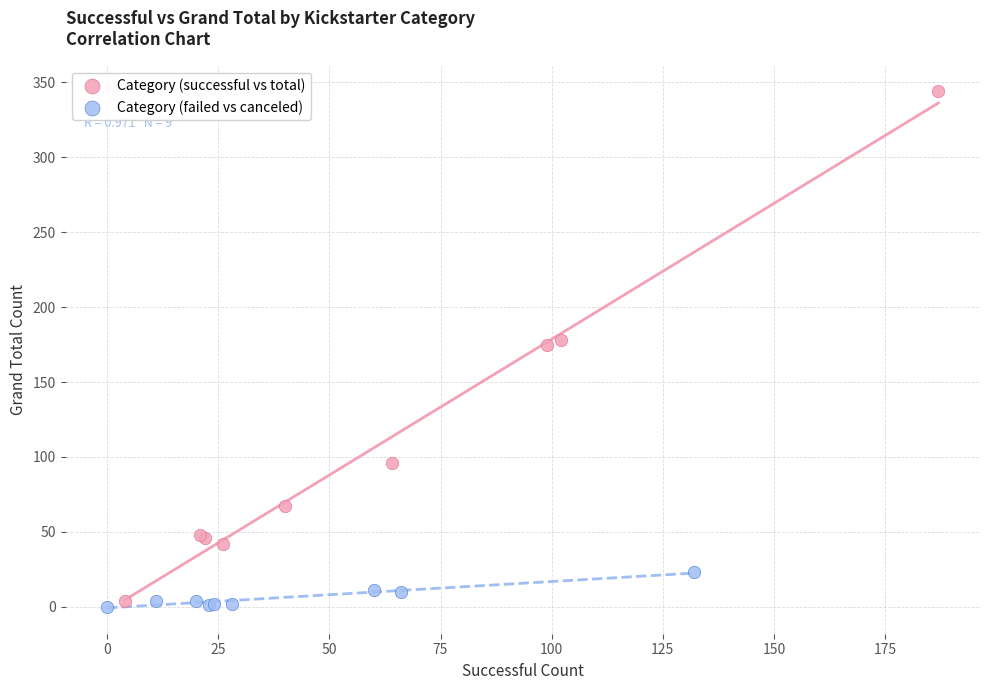

Which series reaches the maximum Y coordinate?

Category (successful vs total)